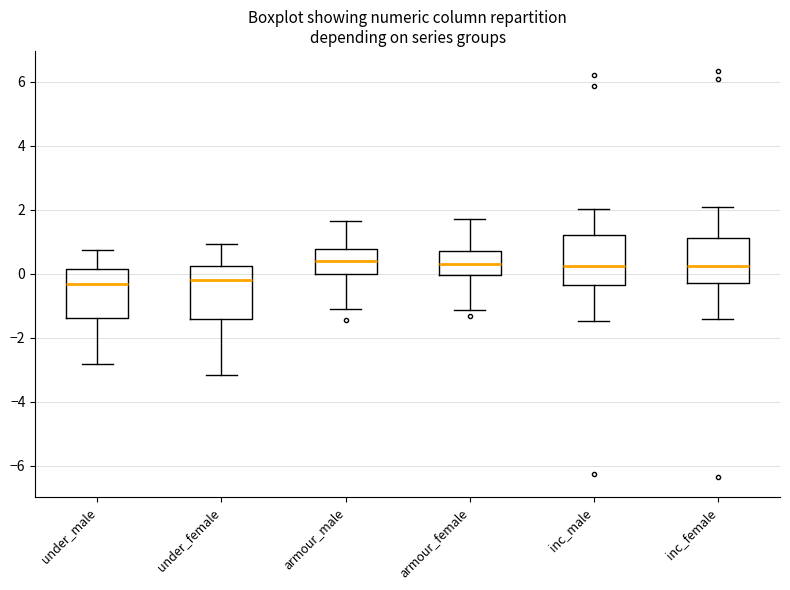

Reading left to right, transcribe this box plot: for each box, give where its median line is, the range the box spans, and where its two whiskers end, as read against the y-axis. The values are not printed on the chart, so give them approximately, as read against the axis.

under_male: median -0.4, box -1.4 to 0.2, whiskers -2.8 to 0.8
under_female: median -0.2, box -1.4 to 0.2, whiskers -3.2 to 1.0
armour_male: median 0.4, box 0.0 to 0.8, whiskers -1.0 to 1.6
armour_female: median 0.4, box 0.0 to 0.8, whiskers -1.2 to 1.8
inc_male: median 0.2, box -0.4 to 1.2, whiskers -1.4 to 2.0
inc_female: median 0.2, box -0.2 to 1.2, whiskers -1.4 to 2.0